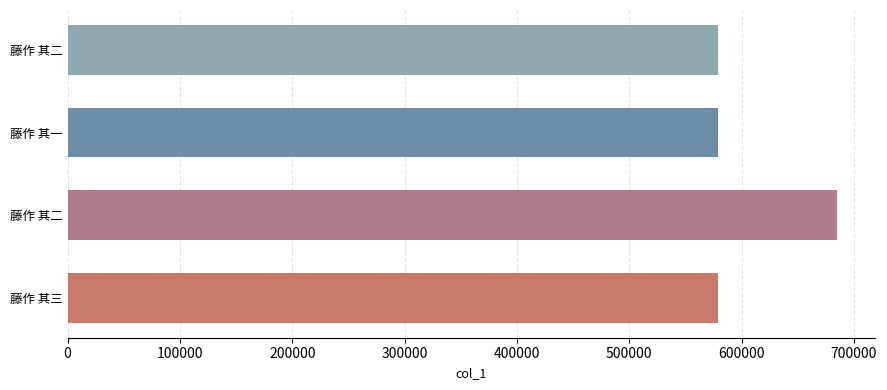

What is the average value?

605569